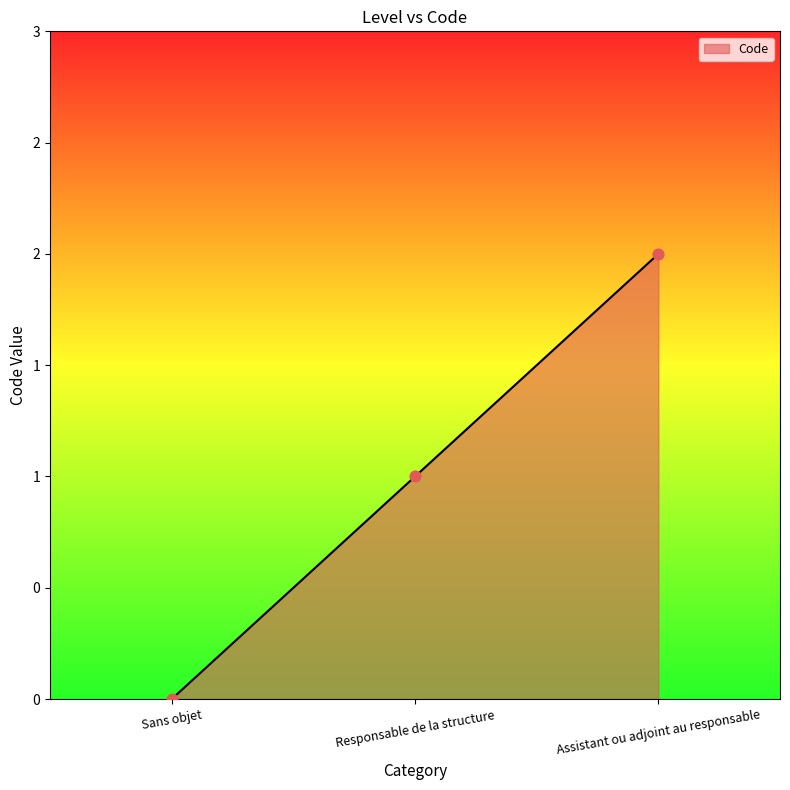

What is the change in value from Sans objet to Responsable de la structure?

+1